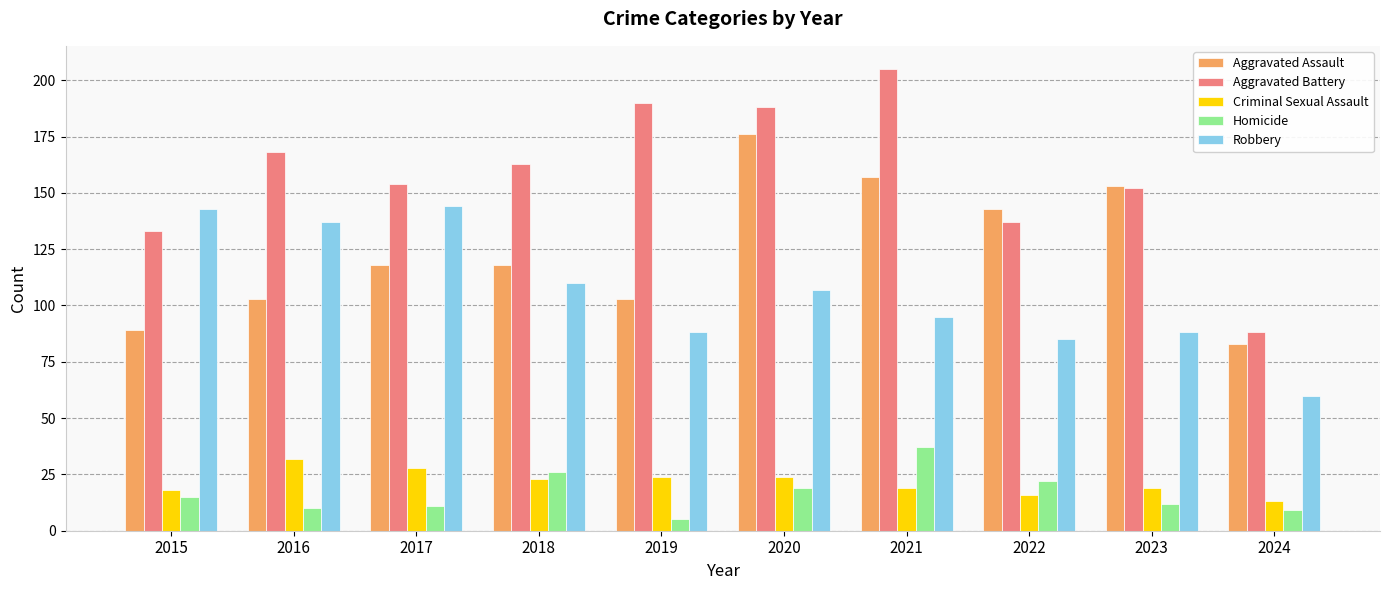

Does the chart contain stacked bars?

No